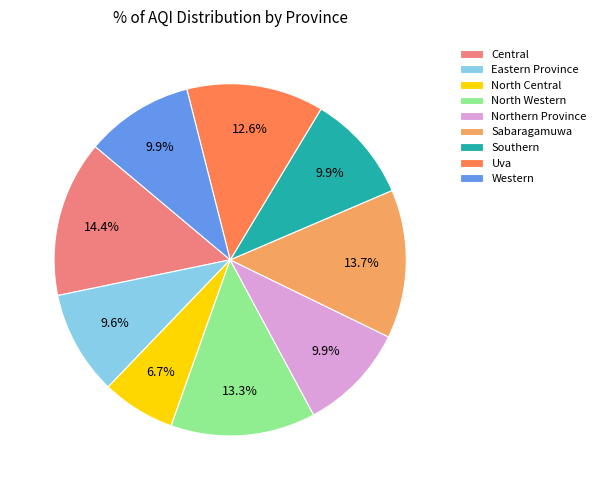

To the nearest percent, what percentage of the pie is Western?

10%